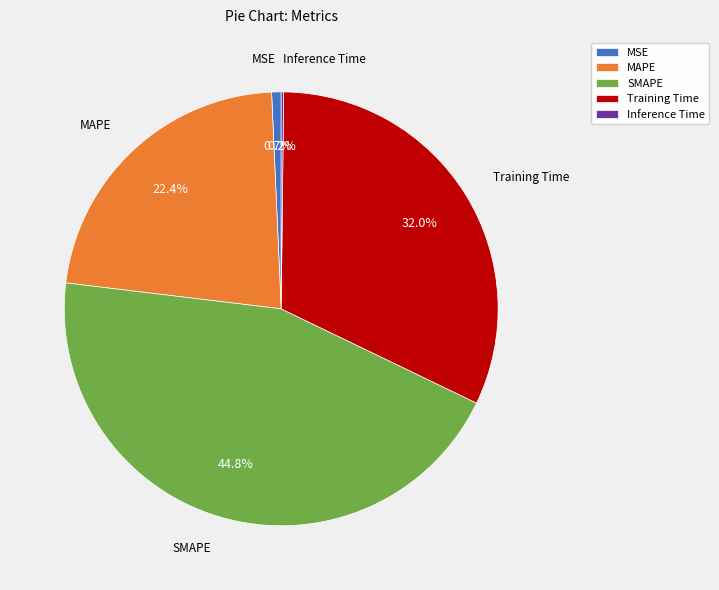

To the nearest percent, what is the combined percentage of Training Time and SMAPE?

77%